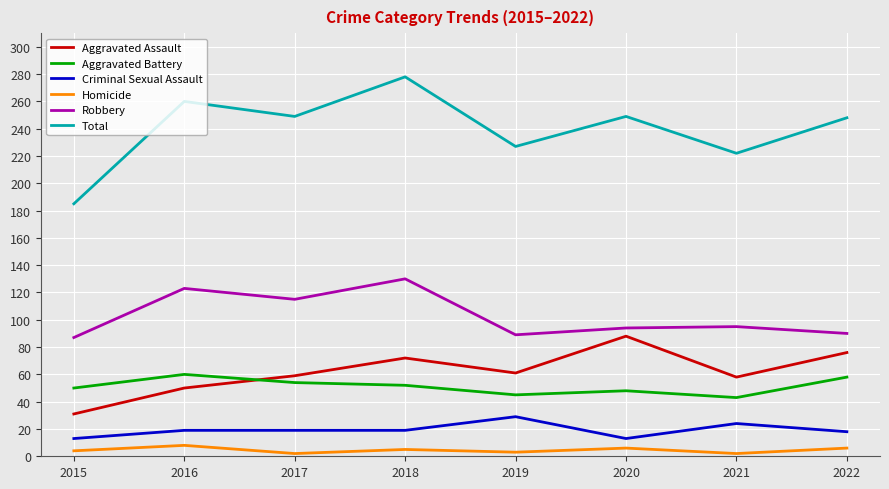

Count the number of data series in this chart.

6